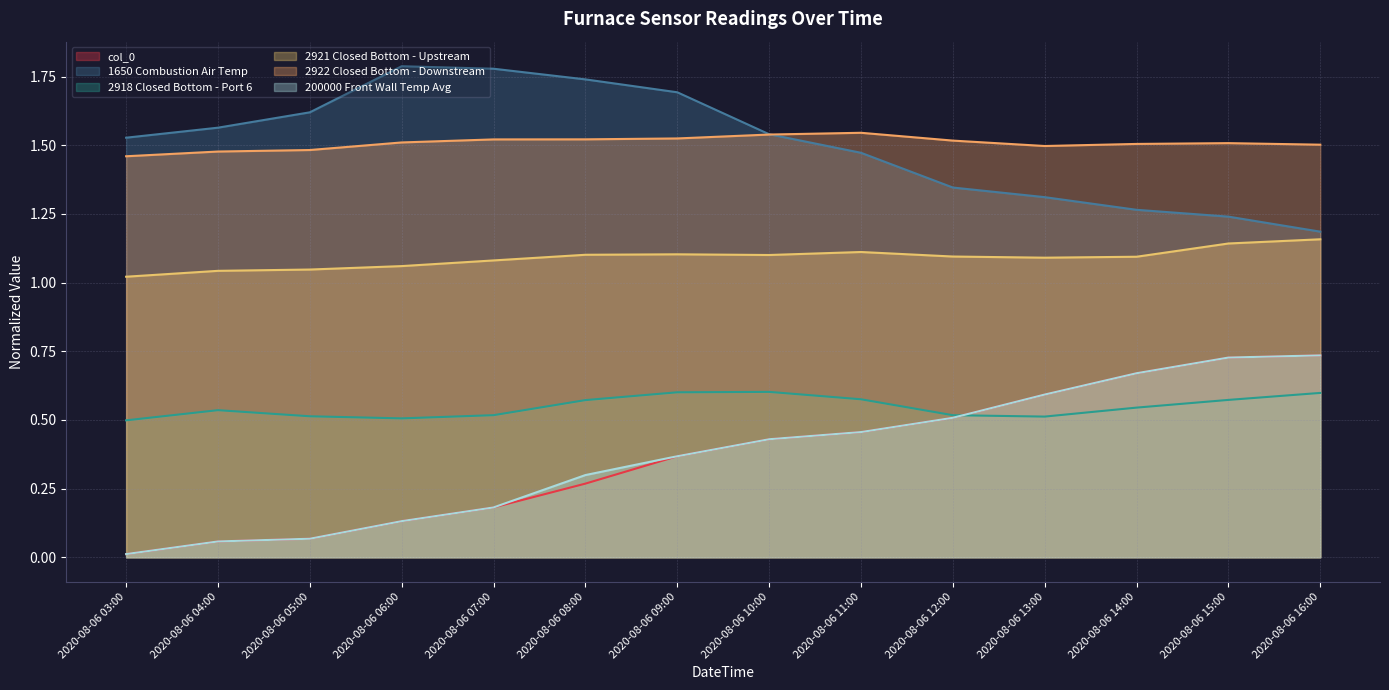

True or false: 200000 Front Wall Temp Avg and 2921 Closed Bottom - Upstream cross at least once.

False